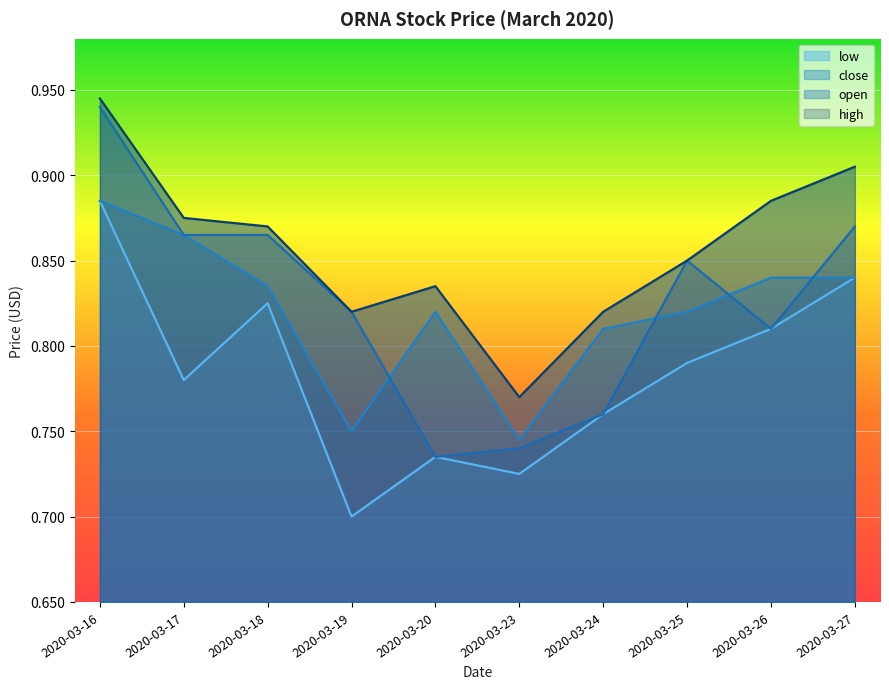

In low, how many points are lower than both neighbors (excluding endpoints)?

3